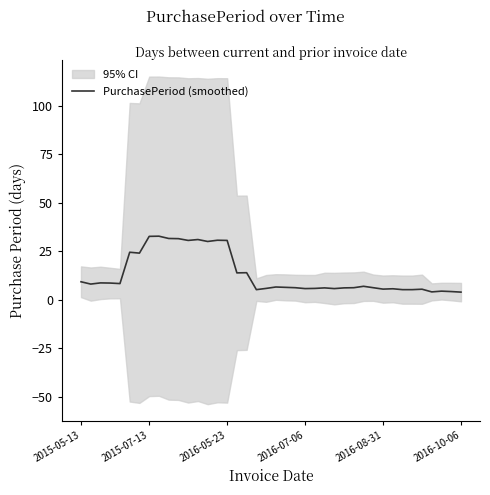

How many interior local valleys (lower than both neighbors) does the data have?

11